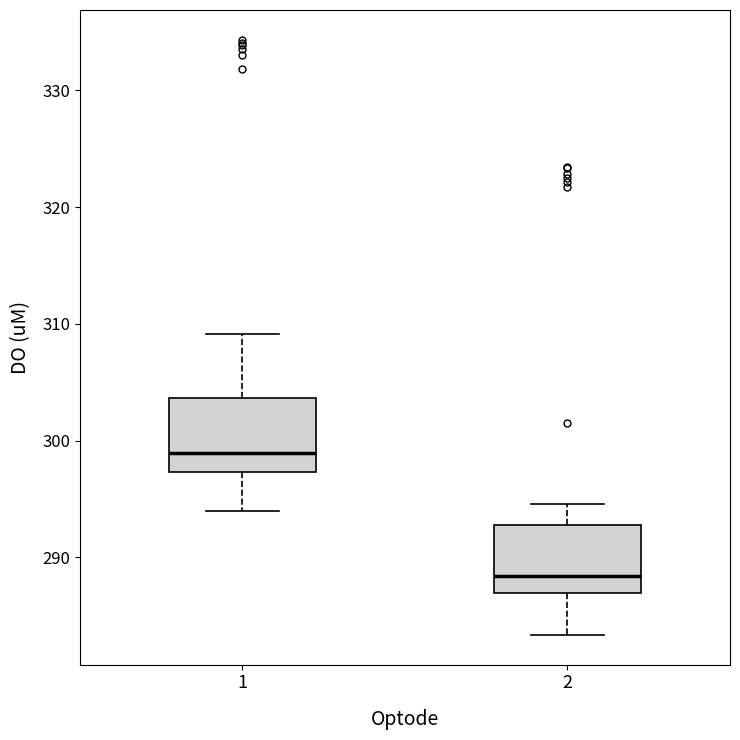

Reading left to right, transcribe this box plot: for each box, give where its median line is, the range the box spans, and where its two whiskers end, as read against the y-axis. The values are not printed on the chart, so give them approximately, as read against the axis.

1: median 299, box 297 to 304, whiskers 294 to 309
2: median 288, box 287 to 293, whiskers 283 to 295